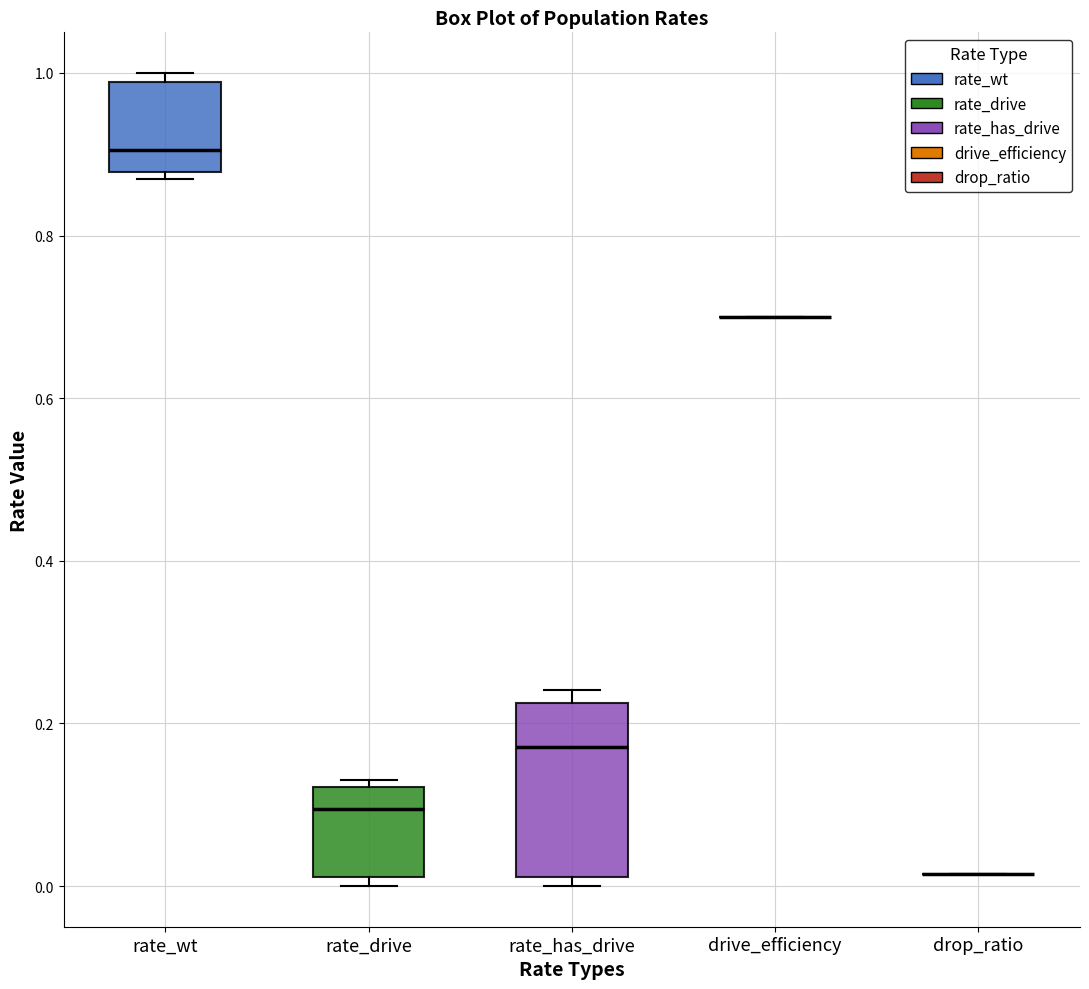

Reading left to right, read every box against the y-axis: the position of its median line, the range the box covers, and the ends of its whiskers. The values are not printed on the chart, so give them approximately, as read against the axis.

rate_wt: median 0.90, box 0.88 to 0.98, whiskers 0.86 to 1.00
rate_drive: median 0.10, box 0.02 to 0.12, whiskers 0.00 to 0.14
rate_has_drive: median 0.18, box 0.02 to 0.22, whiskers 0.00 to 0.24
drive_efficiency: box collapsed to a line at 0.70, whiskers 0.70 to 0.70
drop_ratio: box collapsed to a line at 0.02, whiskers 0.02 to 0.02